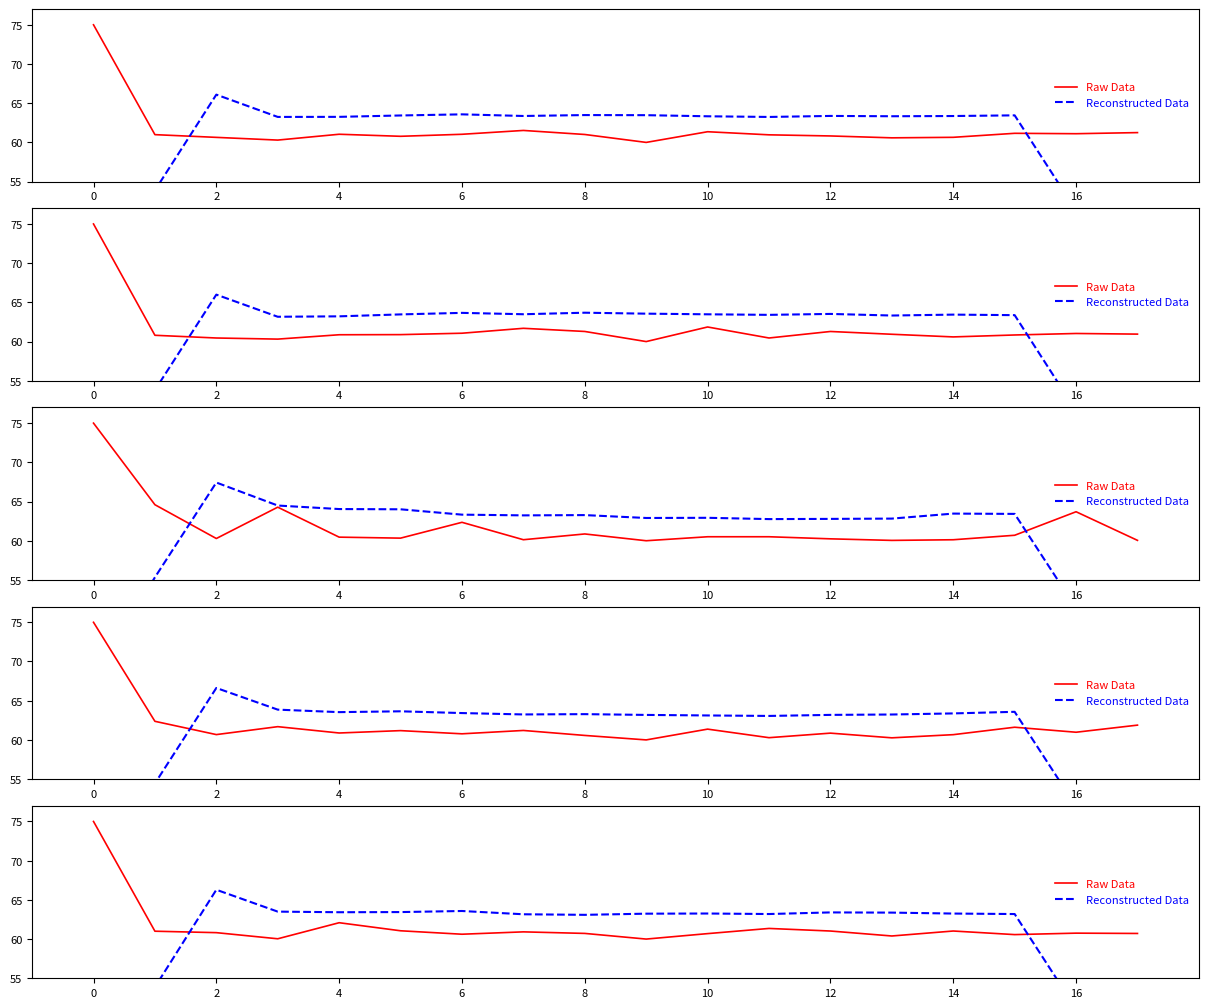

Reading right to left, transcribe all the data shown in this chart.

Raw Data: 60.7	60.8	60.6	61.0	60.4	61.0	61.4	60.7	60.0	60.7	60.9	60.6	61.1	62.1	60.0	60.8	61.0	75.0
Reconstructed Data: 38.9	51.1	63.2	63.3	63.4	63.4	63.2	63.3	63.2	63.1	63.2	63.6	63.4	63.4	63.5	66.3	53.9	41.9